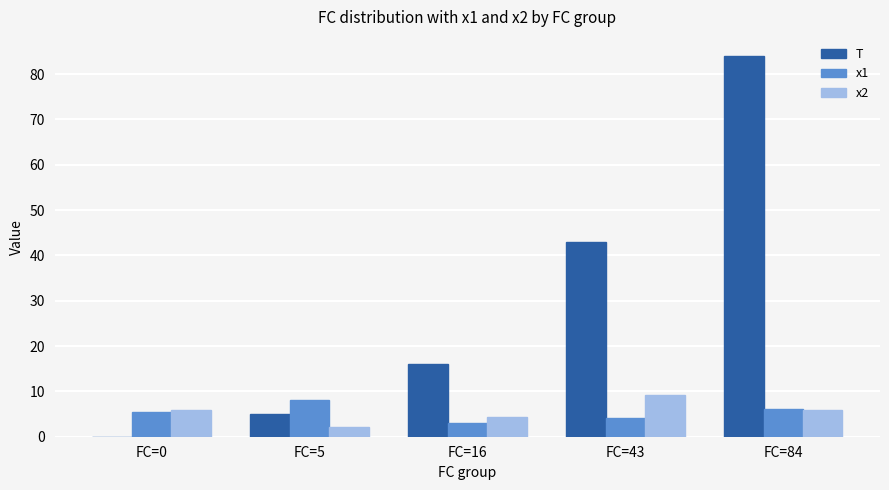

At which label does x2 first exceed 5?

FC=0